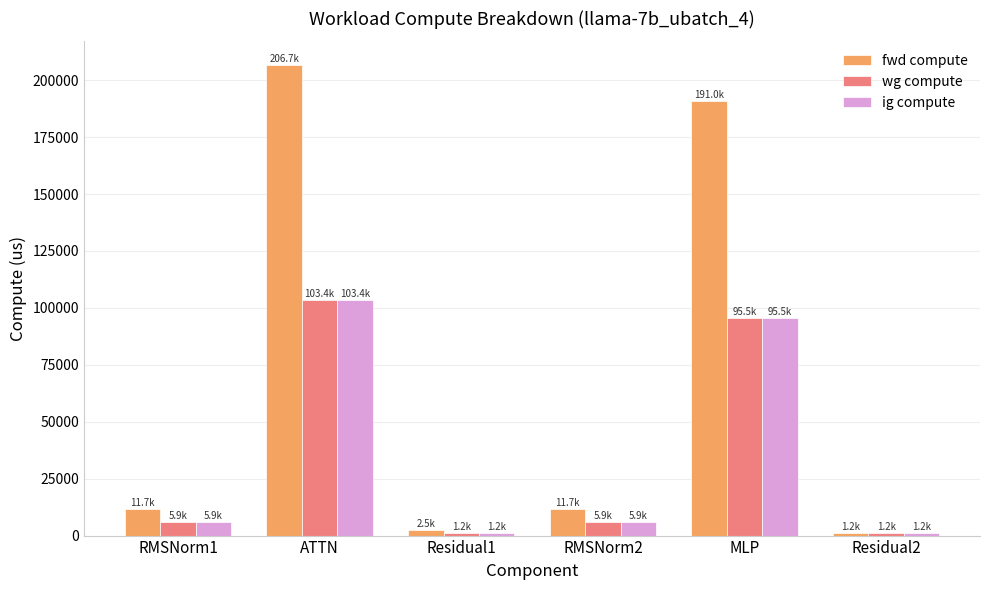

At which label does fwd compute first exceed 11714?

RMSNorm1